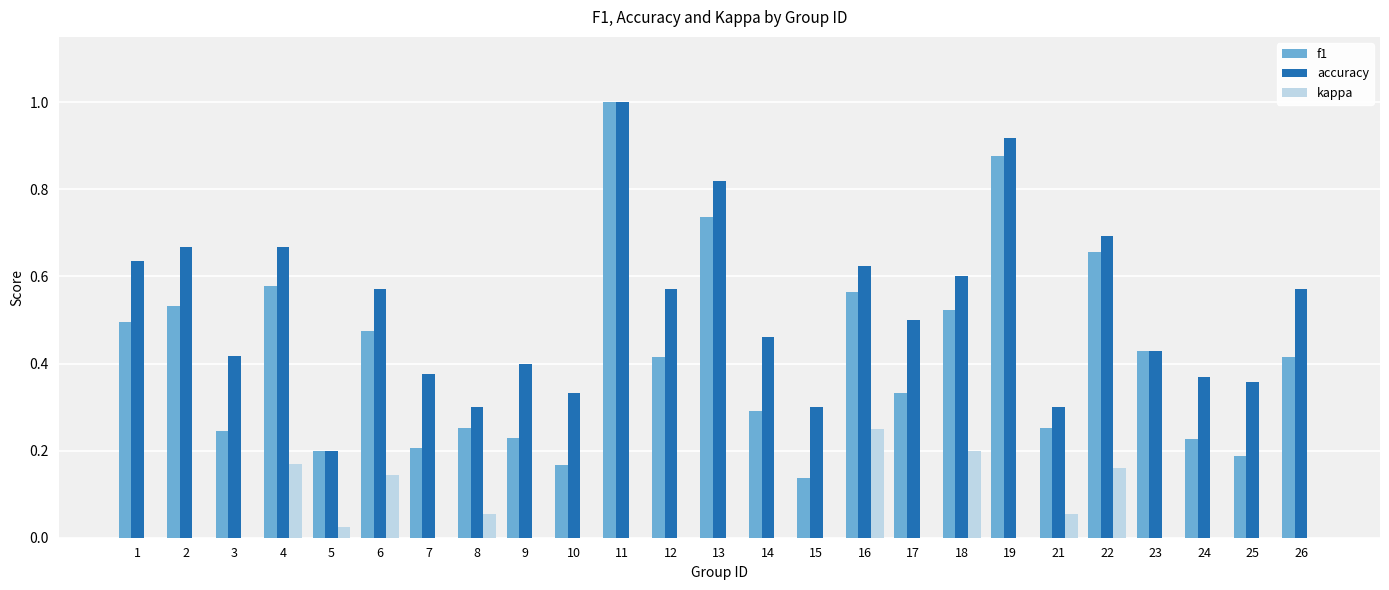

Rank the series at 2 from highest to lowest value.

accuracy, f1, kappa